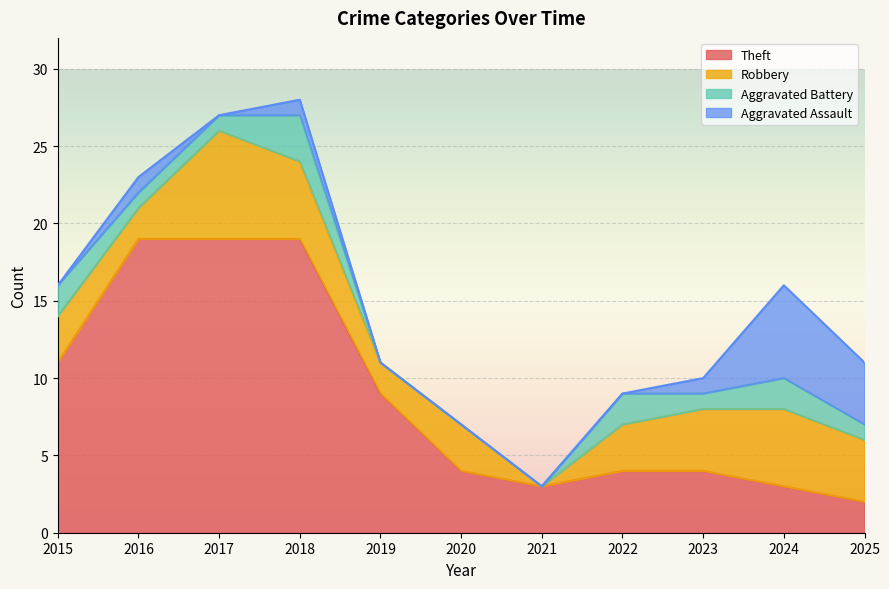

Count the number of data series in this chart.

5